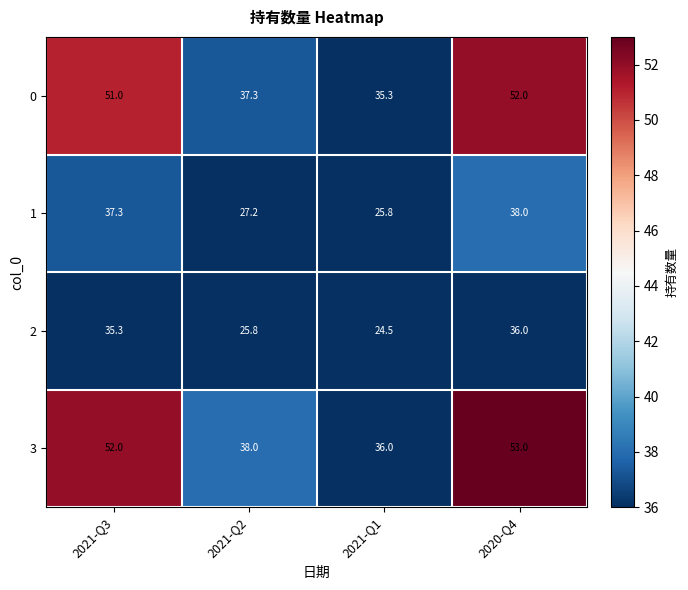

What is the smallest value displayed?

24.5